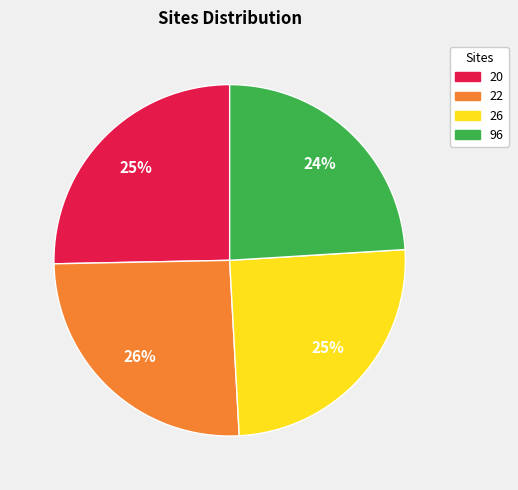

What percentage is the 20 slice, to the nearest percent?

25%